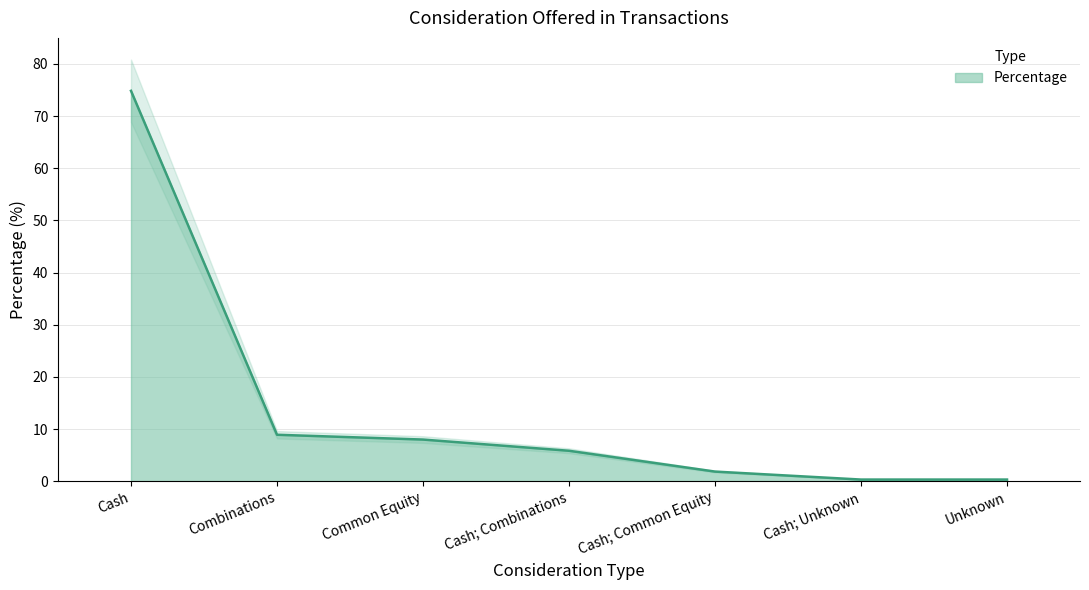

How many values exceed 5?

4